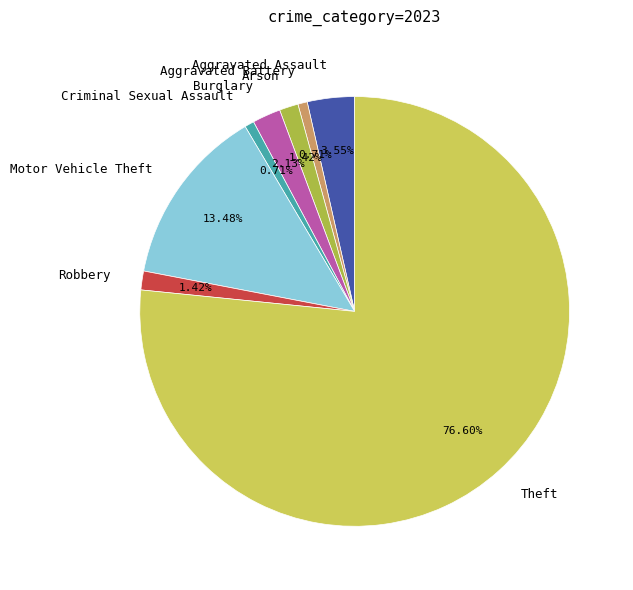

How many segments does this pie chart have?

8